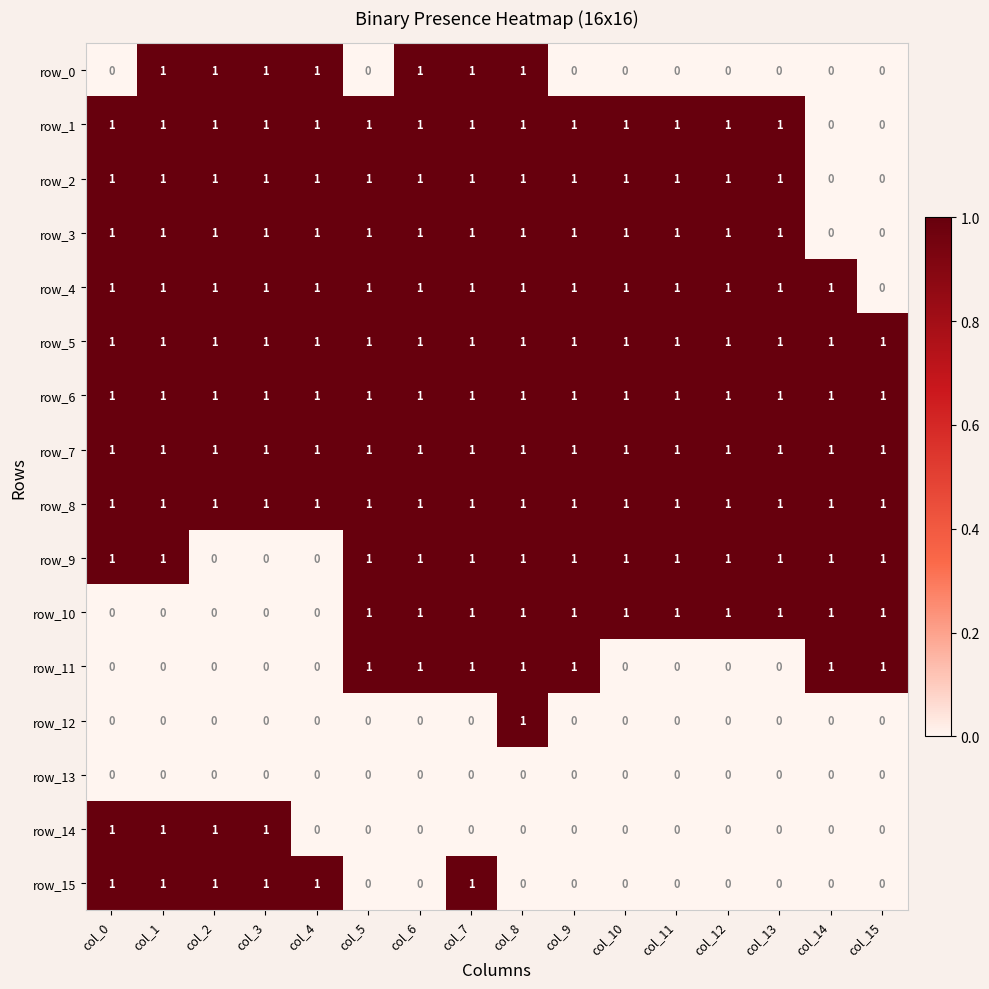

What value does the row_5 series have at col_3?

1